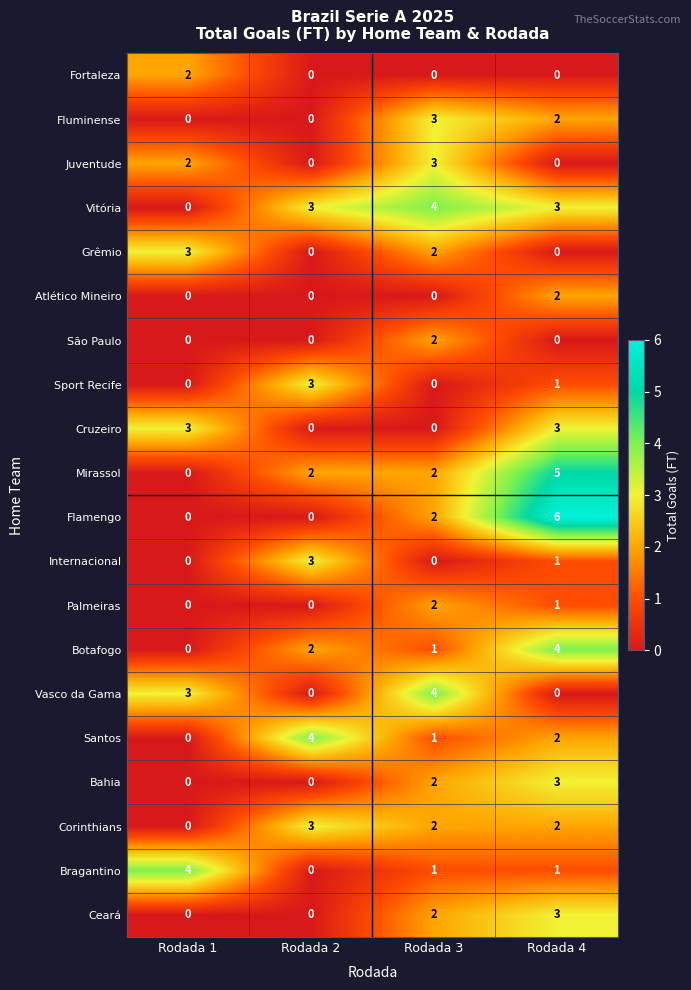

The value of Santos at Rodada 4 is 3. True or false?

False